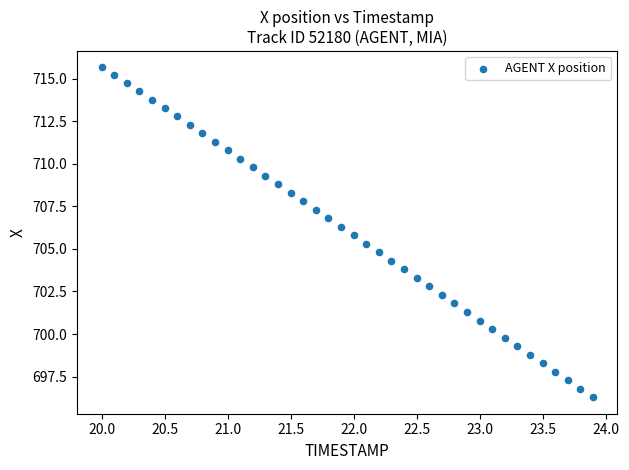

What is the range of Y values (max minus min)?

19.4